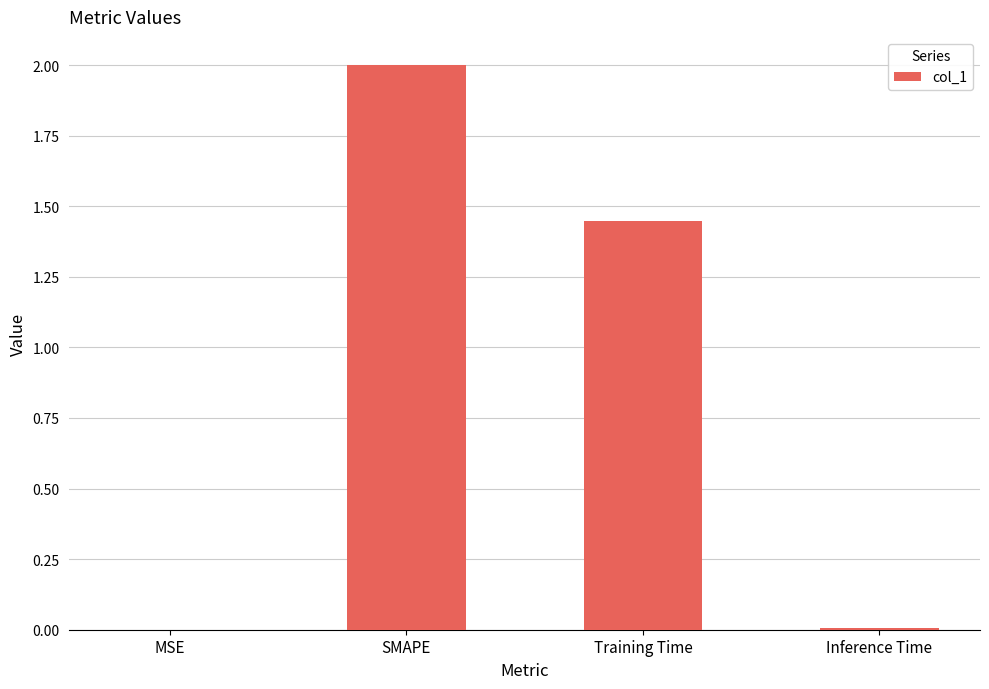

Which has a higher value, MSE or SMAPE?

SMAPE